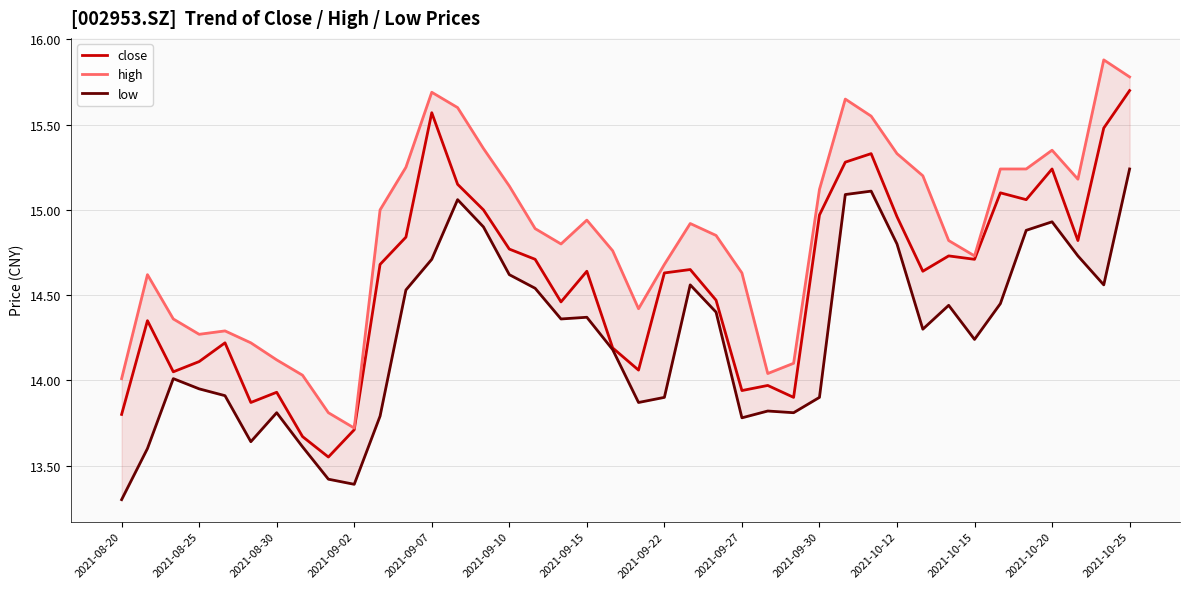

Does the chart have visible grid lines?

Yes